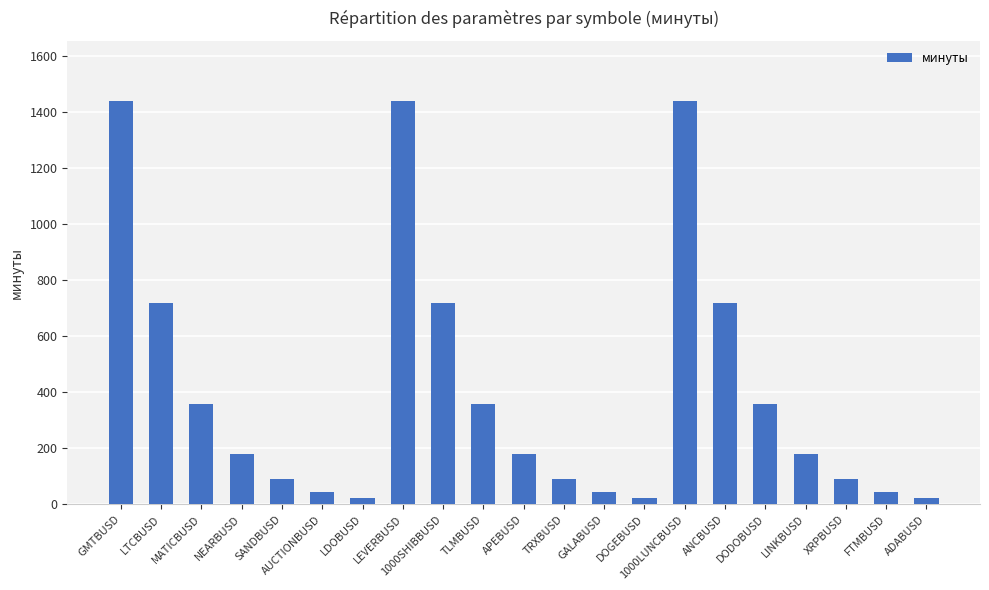

What is the sum of all values?

8572.5